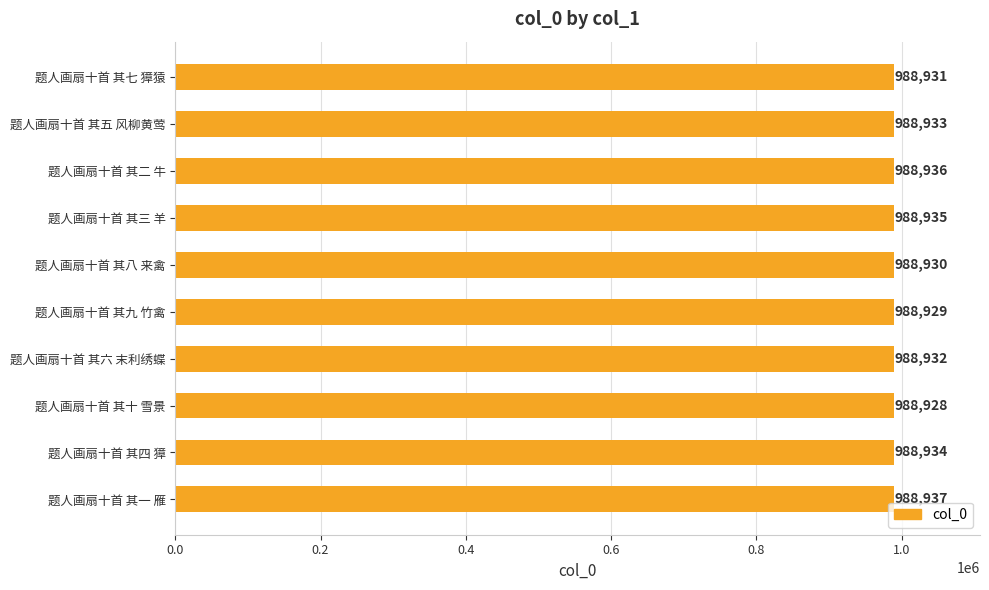

Which label corresponds to the smallest value in the chart?

题人画扇十首 其十 雪景